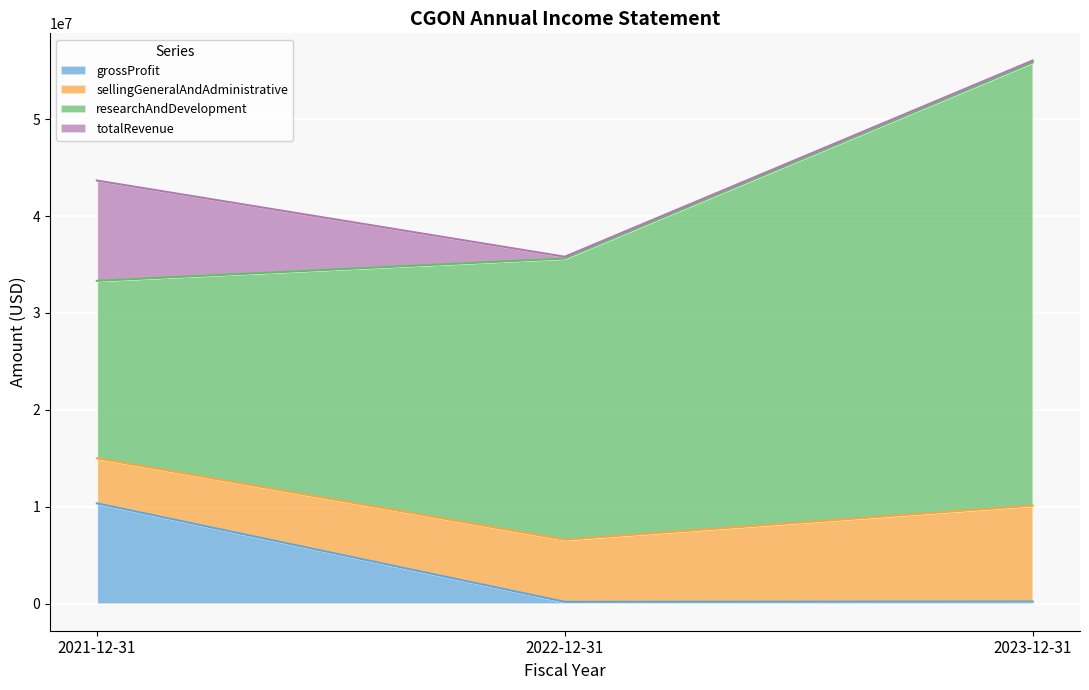

Which category has the highest value in the researchAndDevelopment series?

2023-12-31